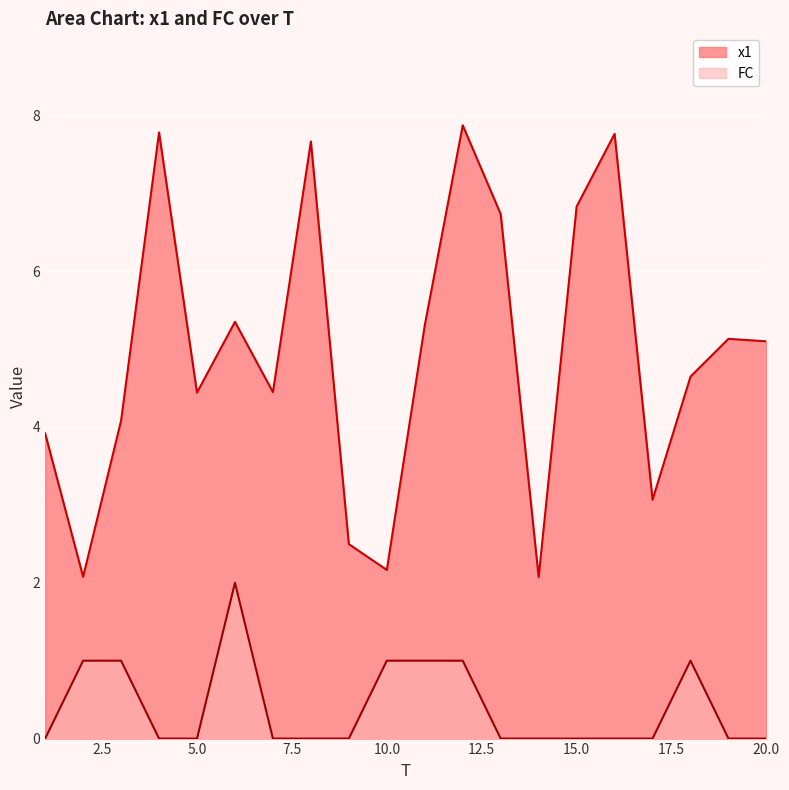

Which has a higher value, 5 or 19?

19